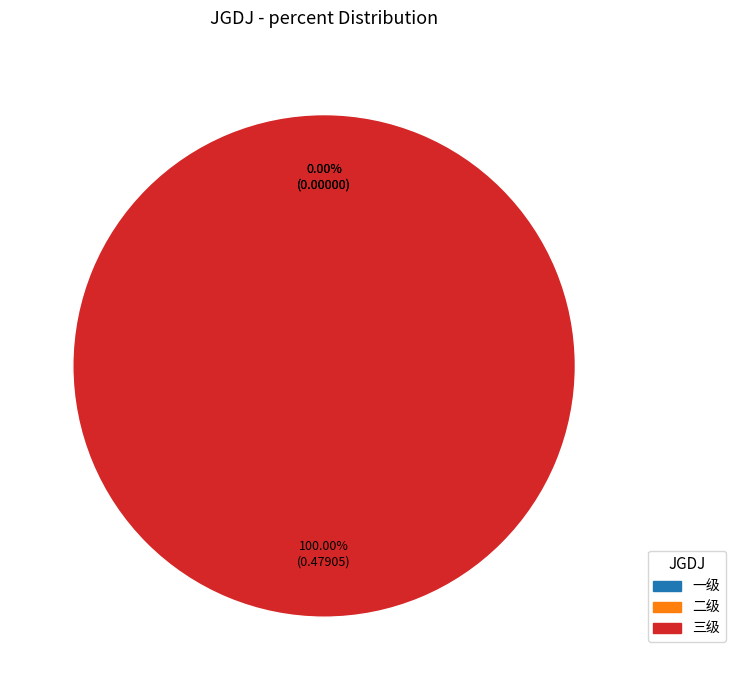

Does any single category account for the majority?

Yes